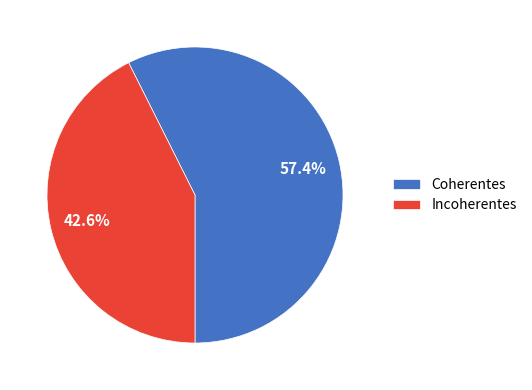

What is the smallest slice in the pie chart?

Incoherentes